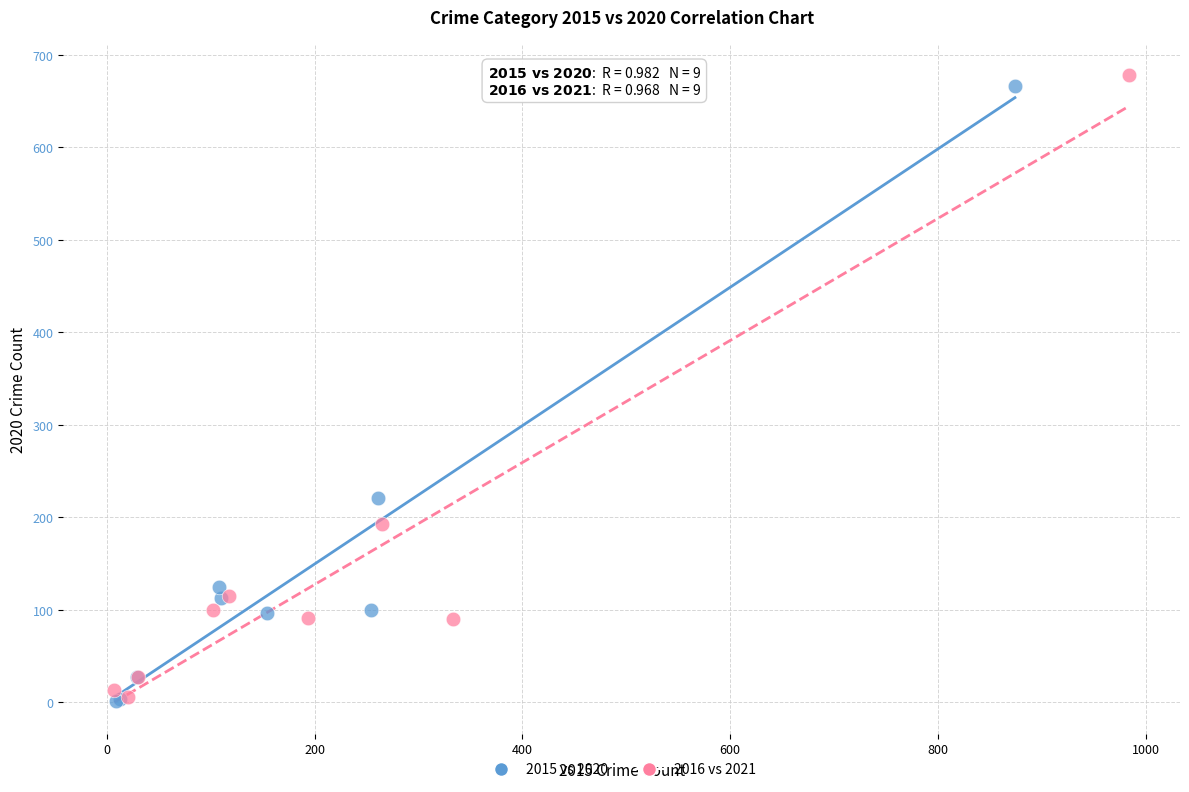

Which series has the largest Y range (max minus min)?

2016 vs 2021